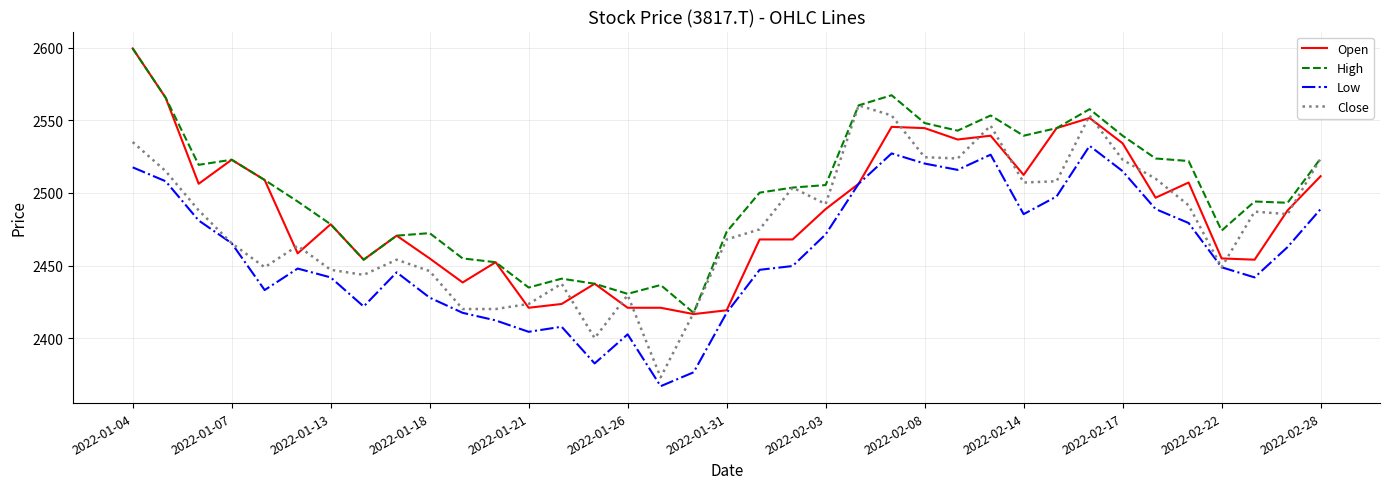

List the series in order of their overall mean, lowest first.

Low, Close, Open, High